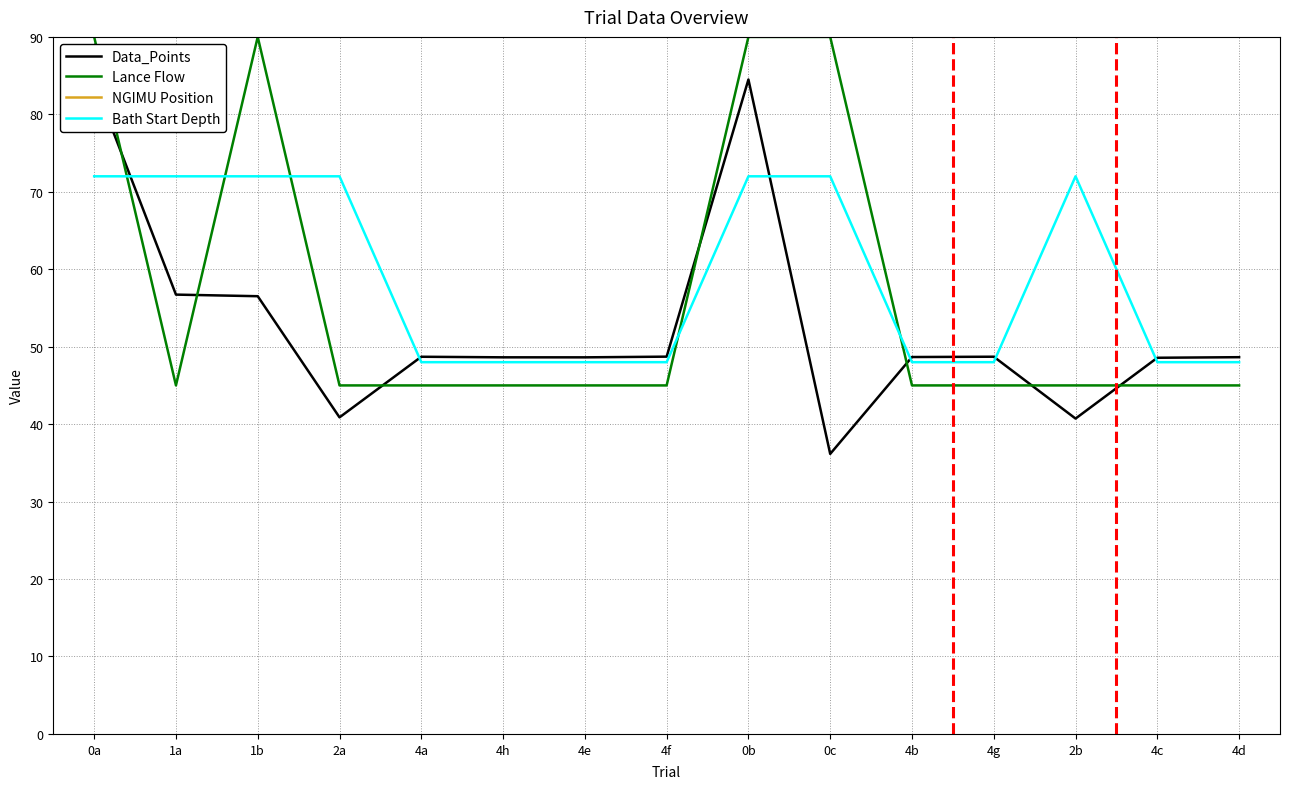

What is the approximate value of NGIMU Position at 1a?

-36.0